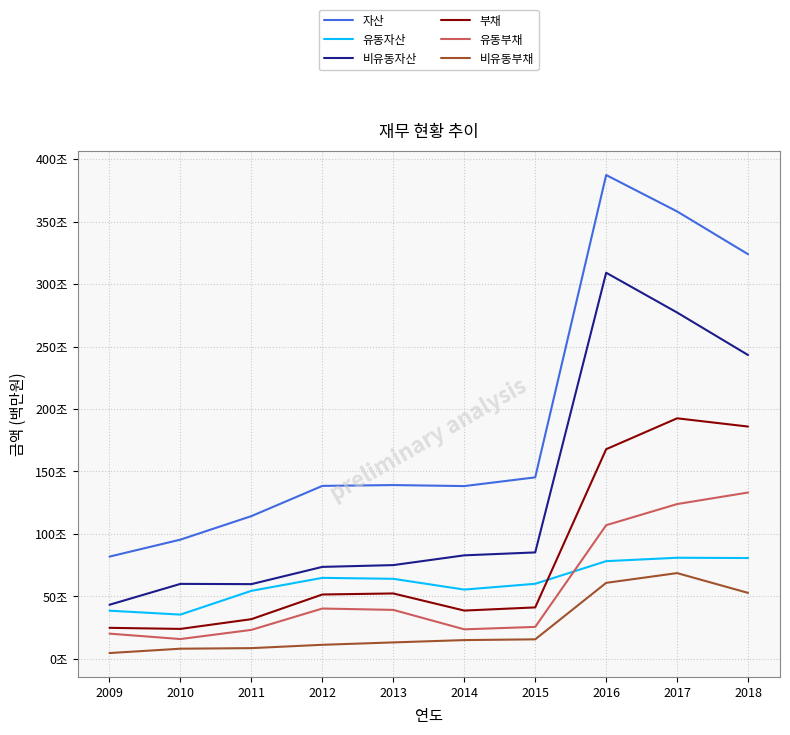

After their last crossing, which series has the higher values: 부채 or 유동자산?

부채